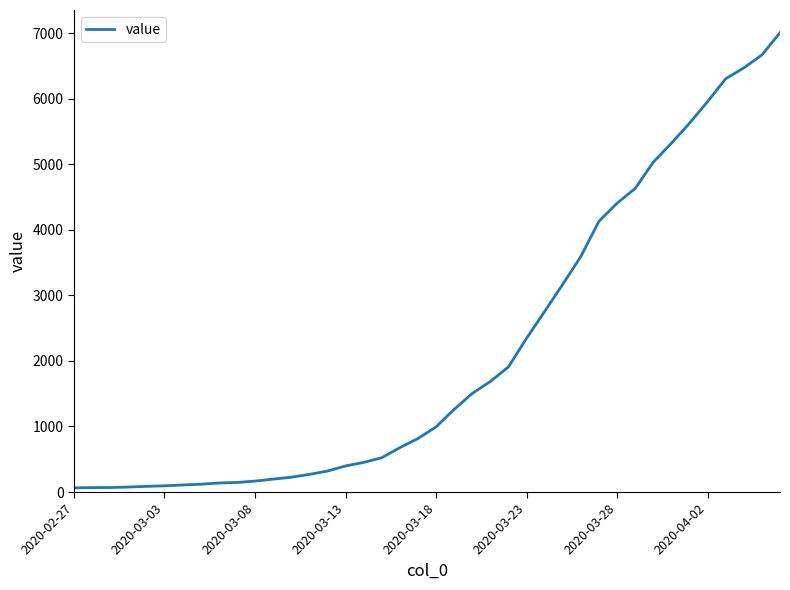

What is the difference between the maximum and minimum values?

6940